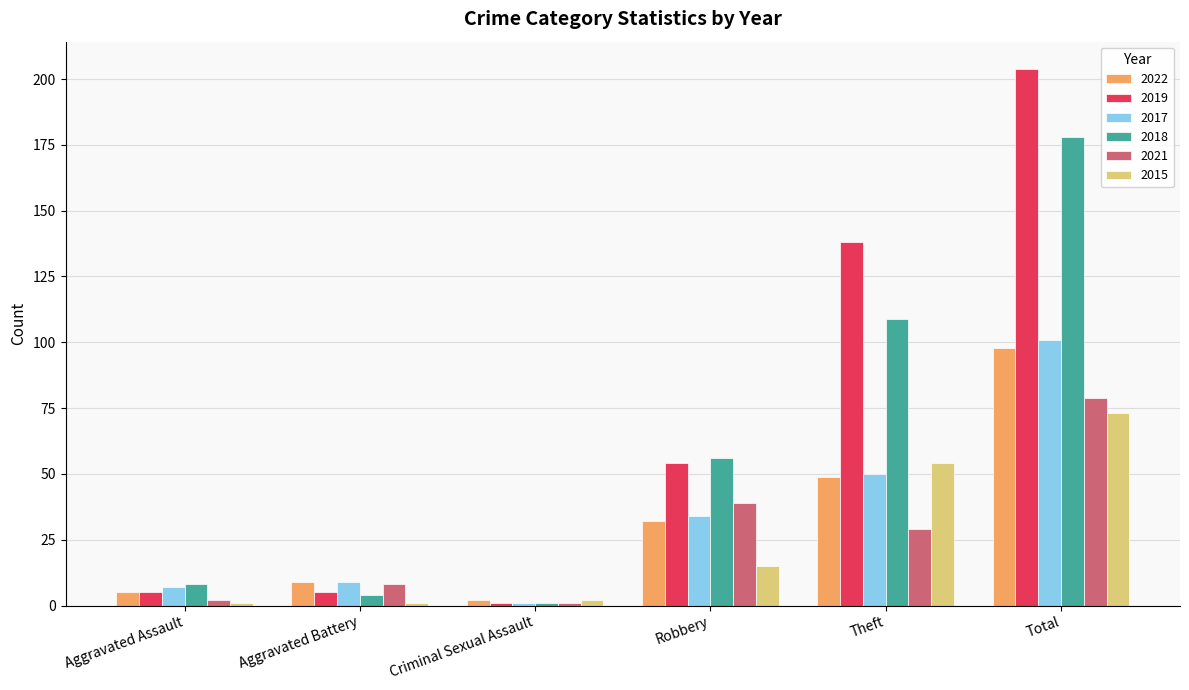

Is it true that 2015 equals 88 at Theft?

False